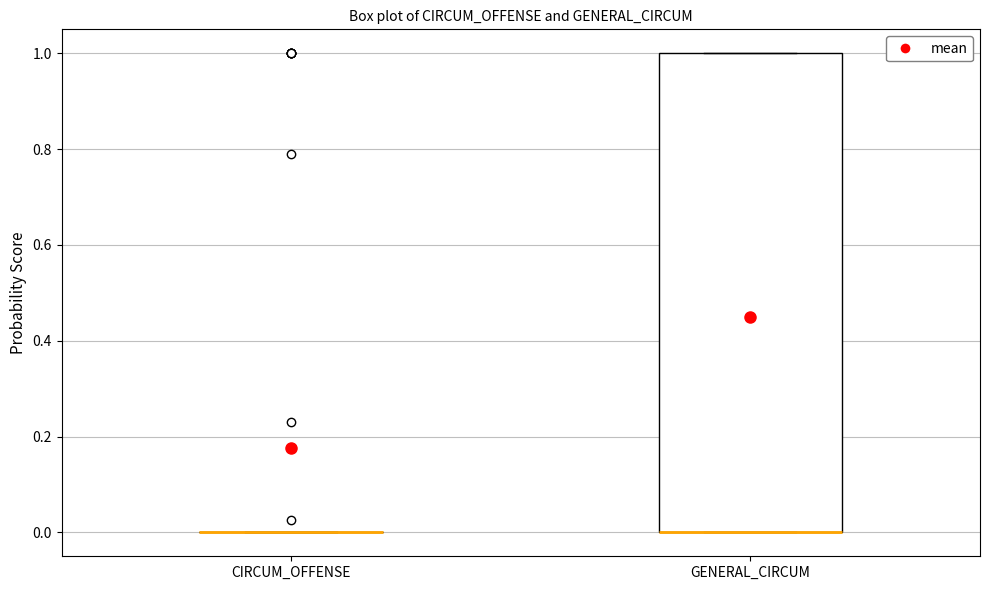

Reading left to right, transcribe this box plot: for each box, give where its median line is, the range the box spans, and where its two whiskers end, as read against the y-axis. The values are not printed on the chart, so give them approximately, as read against the axis.

CIRCUM_OFFENSE: box collapsed to a line at 0, whiskers 0 to 0
GENERAL_CIRCUM: median 0 (drawn on the box's lower edge), box 0 to 1, whiskers 0 to 1